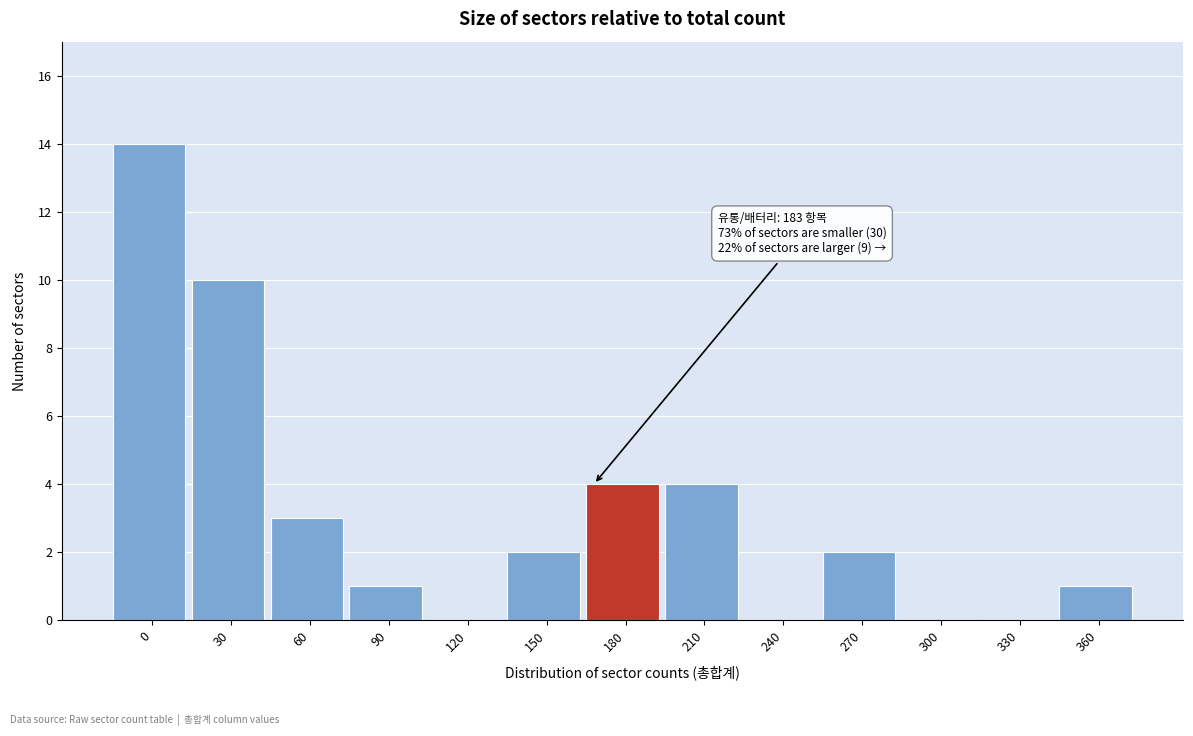

Reading left to right, transcribe all the data shown in this chart.

0=14	30=10	60=3	90=1	120=0	150=2	180=4	210=4	240=0	270=2	300=0	330=0	360=1